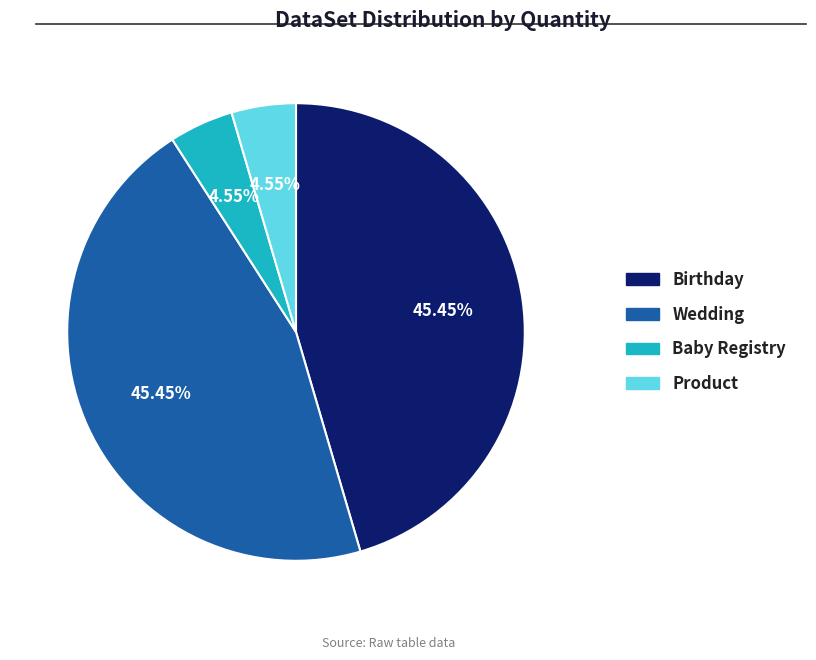

Does any single category account for the majority?

No